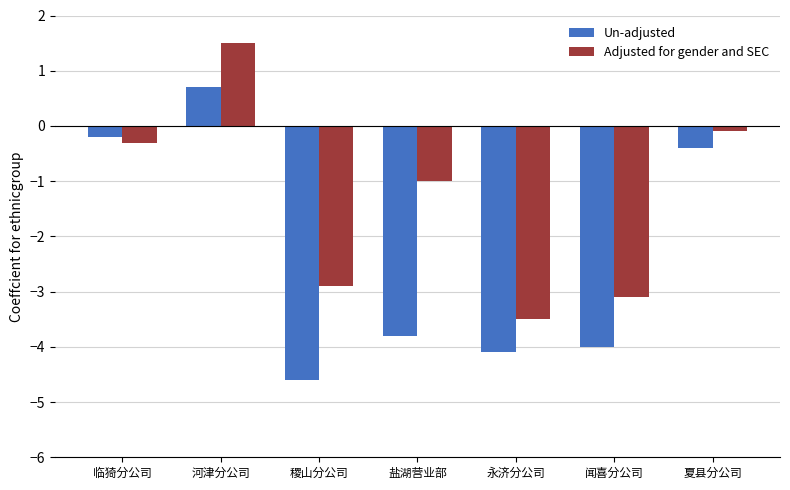

How many groups of bars are there?

7